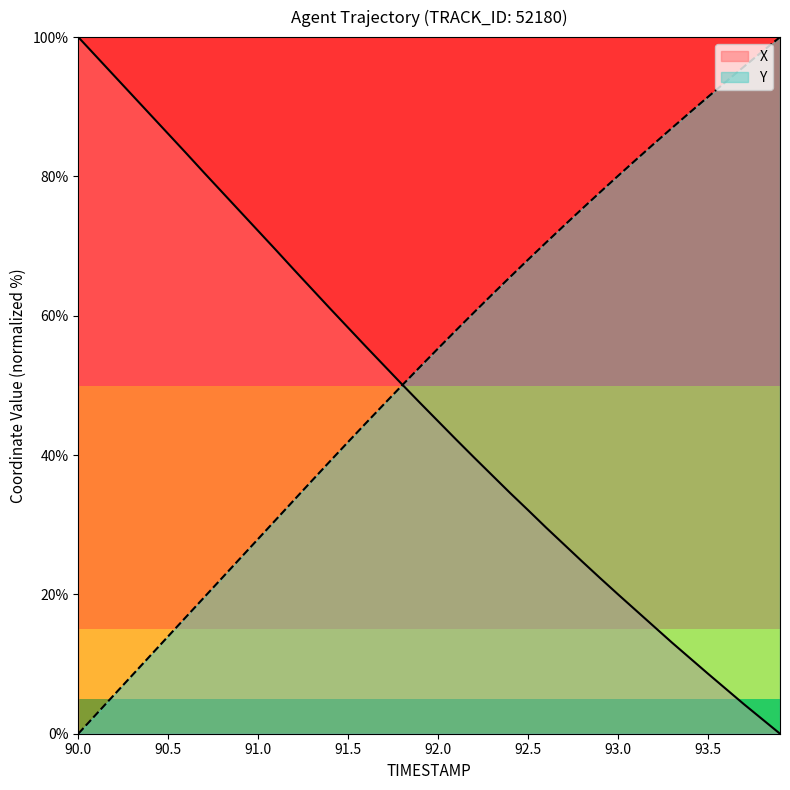

How many values in Y are above zero?

39